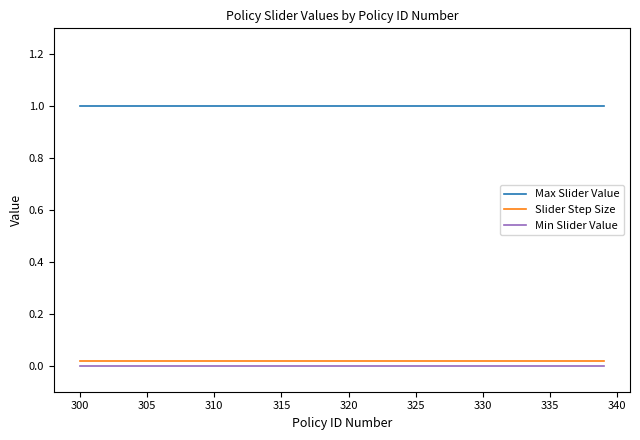

What is the maximum value shown in the chart?

1.0